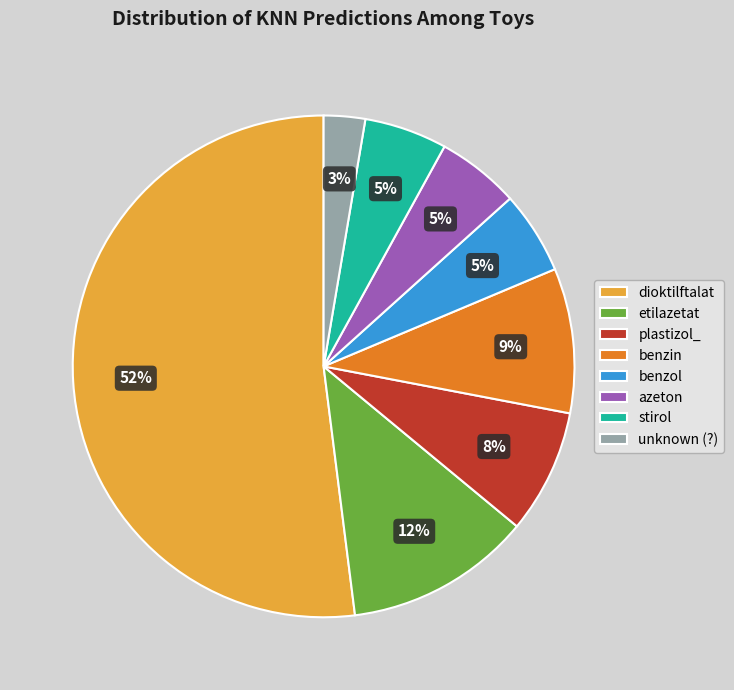

Combined, do benzol and plastizol_ account for over 50%?

No